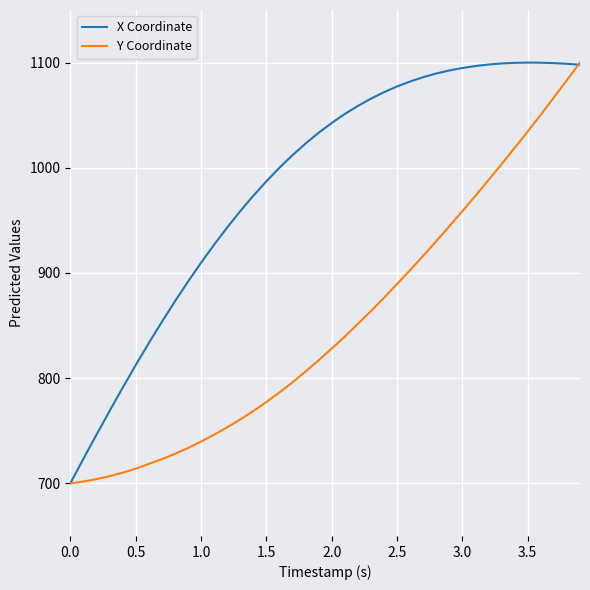

Which series ends up on top after the final intersection of X Coordinate and Y Coordinate?

Y Coordinate